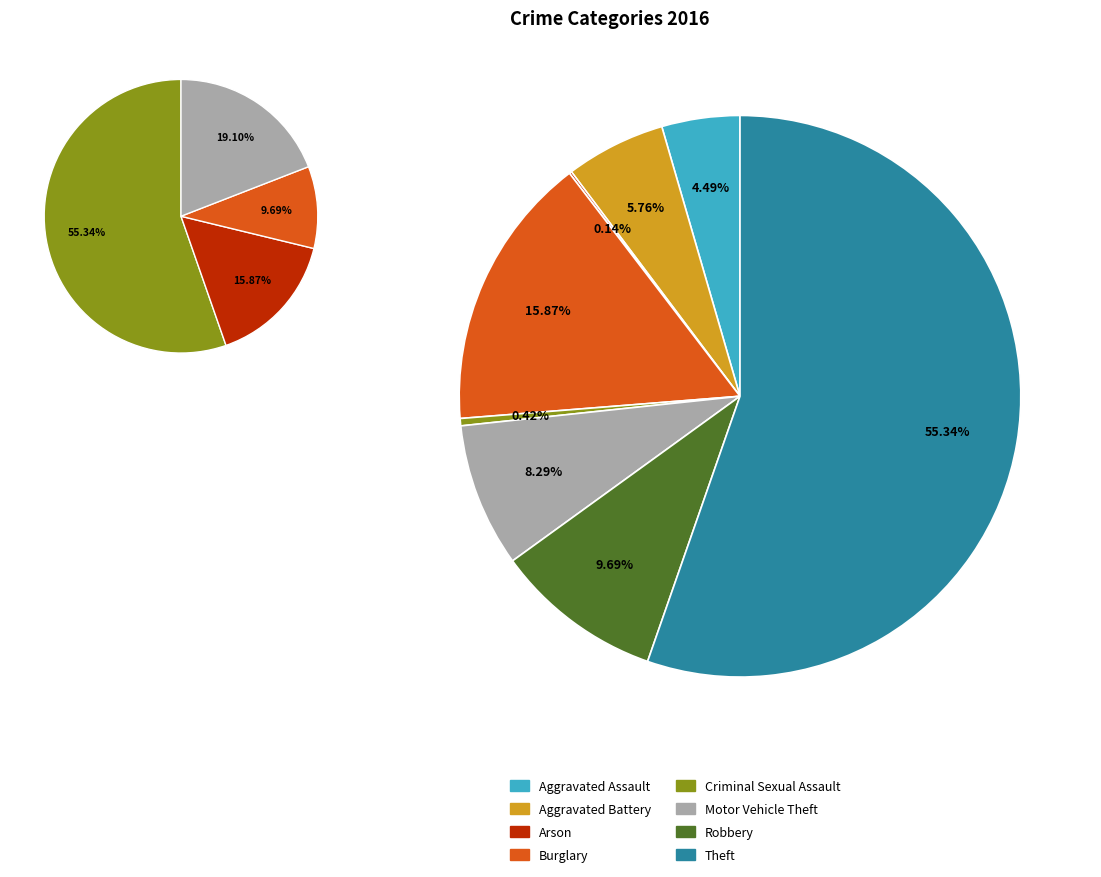

What is the change in value from Arson to Burglary?

+112